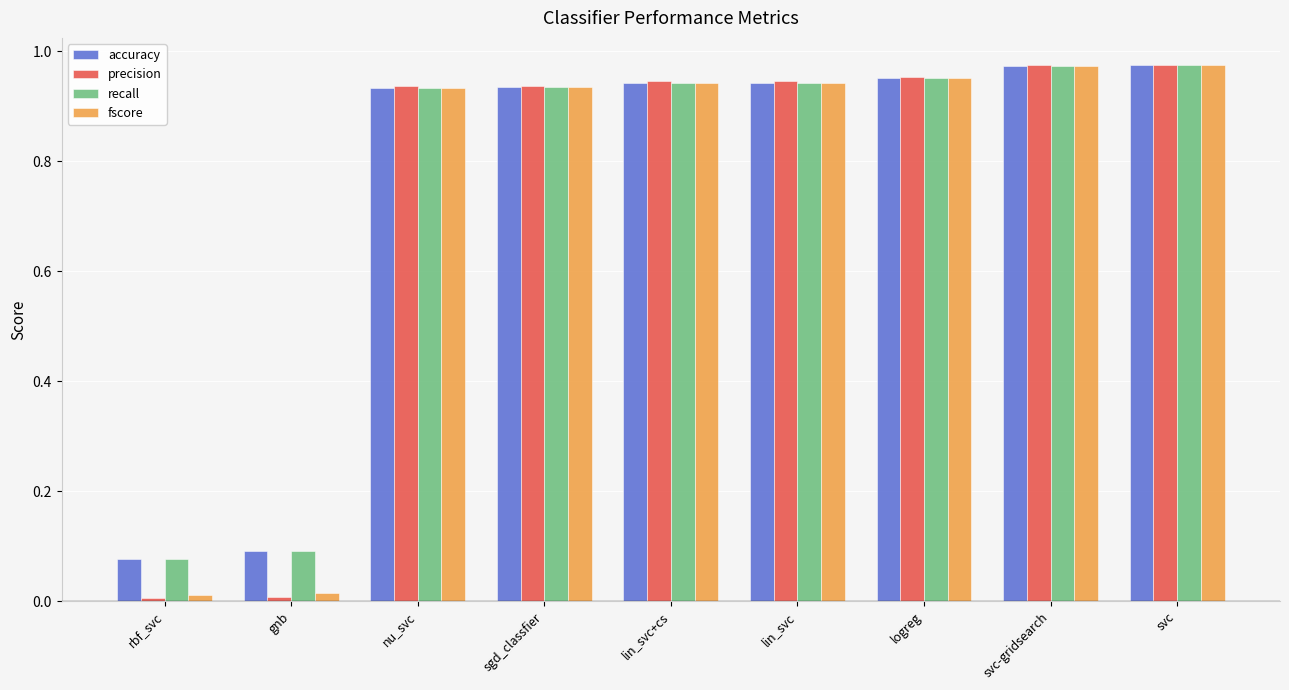

Is the value of precision at lin_svc greater than the value of fscore at svc?

No